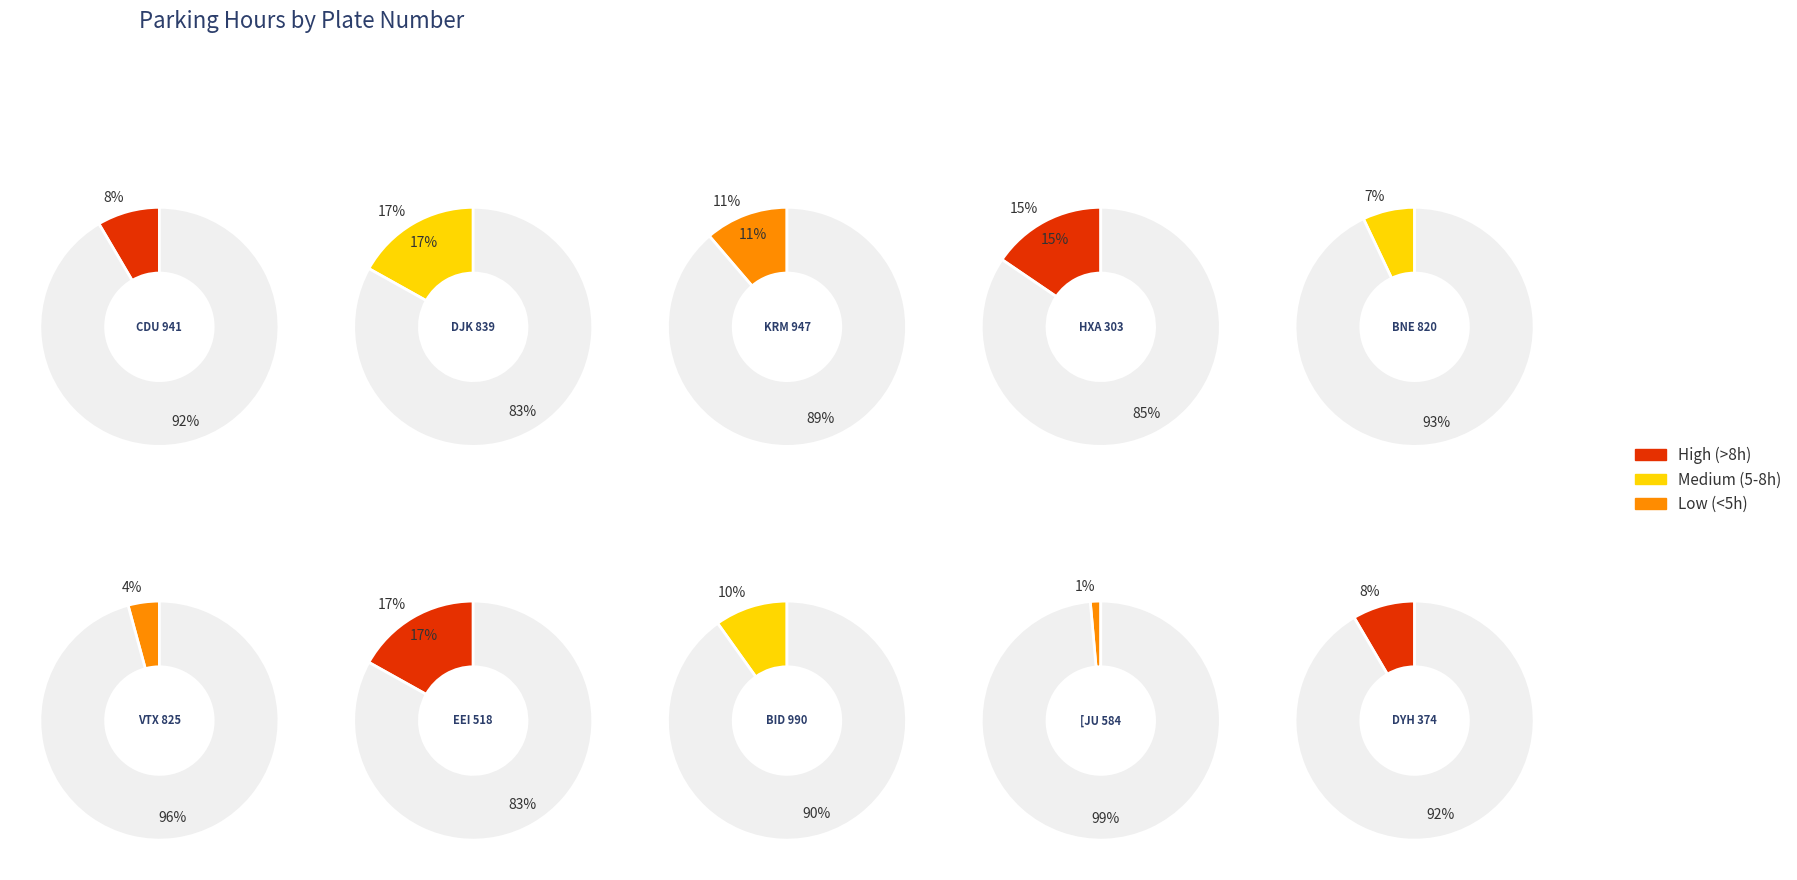

How many segments does this pie chart have?

10